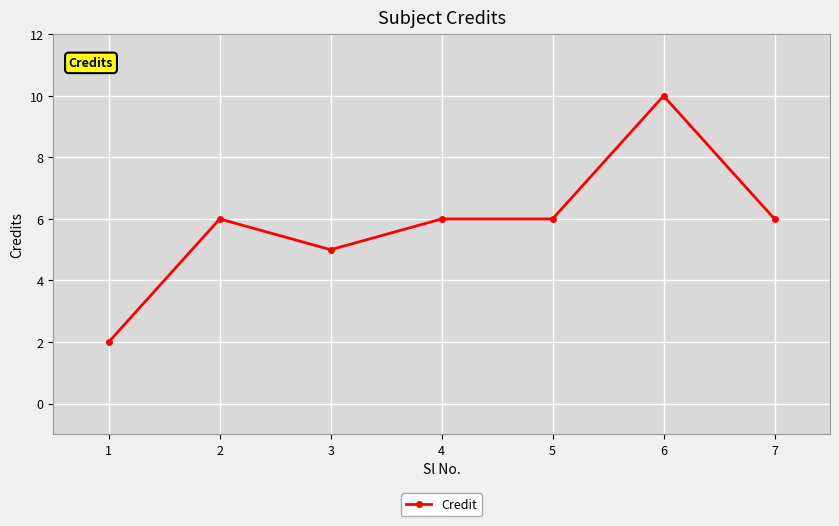

What is the minimum value shown in the chart?

2